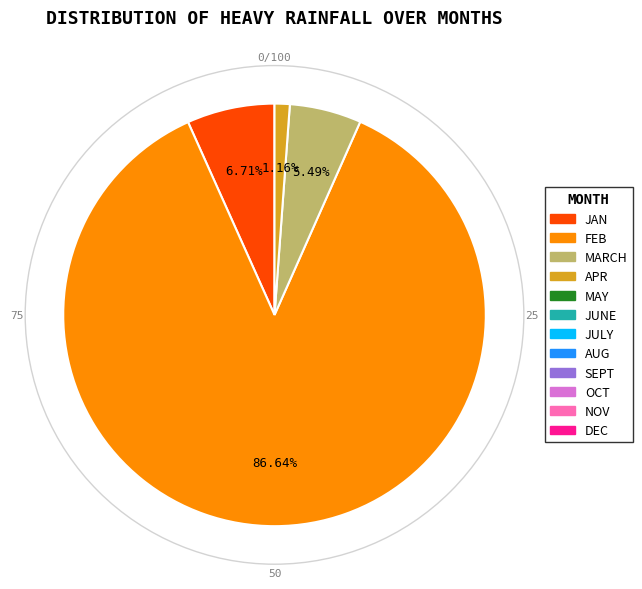

Is there a majority slice in this chart?

Yes